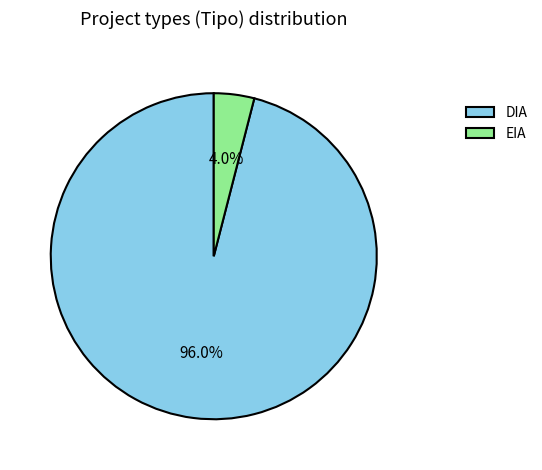

Rank the categories by value from highest to lowest.

DIA, EIA